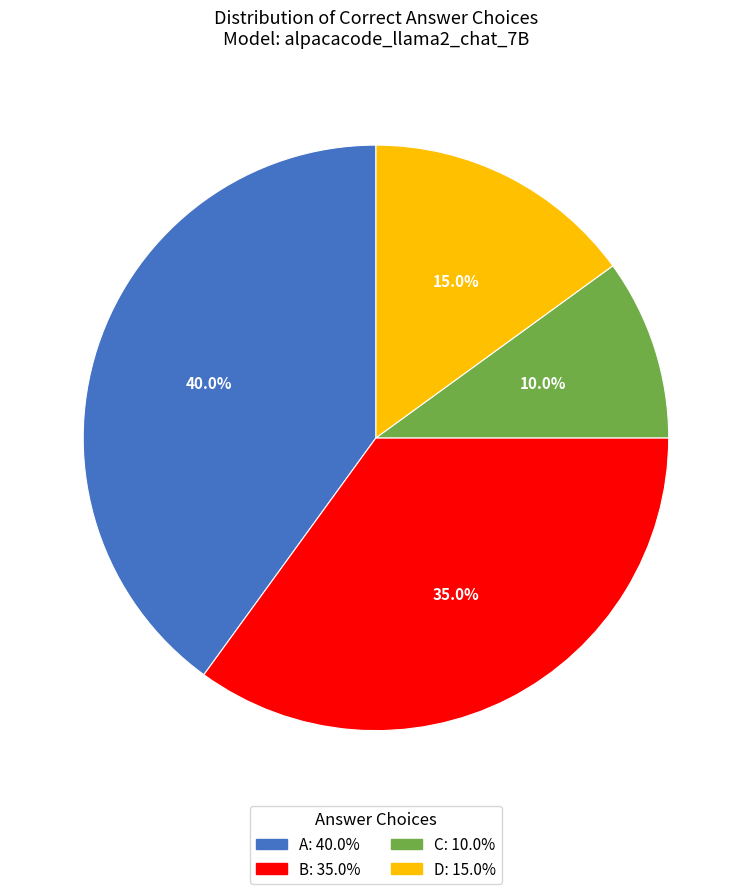

Which has a higher value, B or C?

B